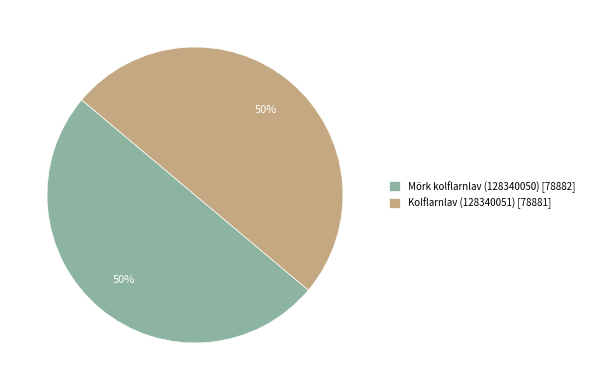

Is the sum of Mörk kolflarnlav (128340050) [78882] and Kolflarnlav (128340051) [78881] greater than half?

Yes